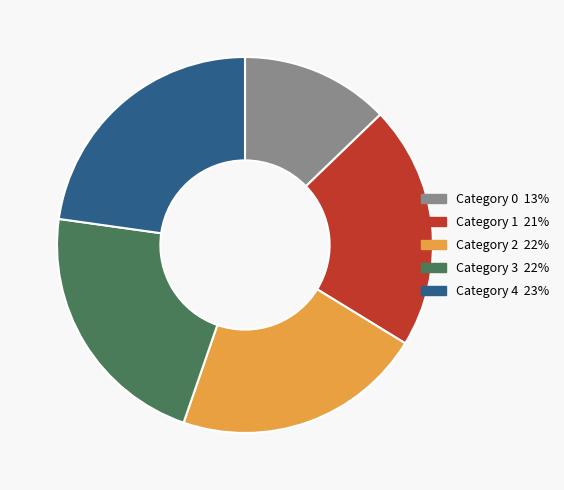

Does any single category account for the majority?

No